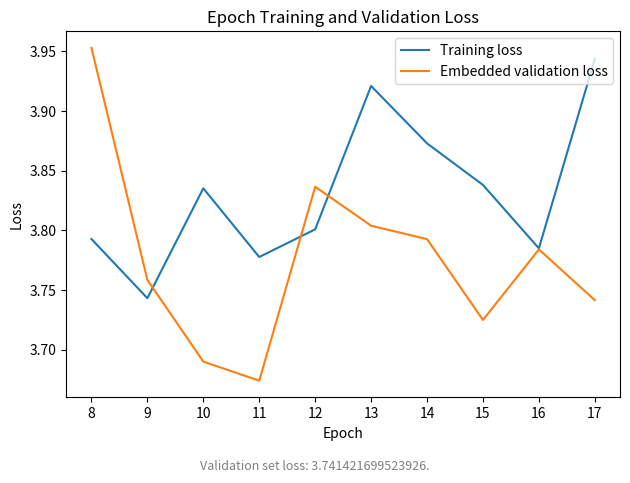

Which category has the highest value in the Training loss series?

17